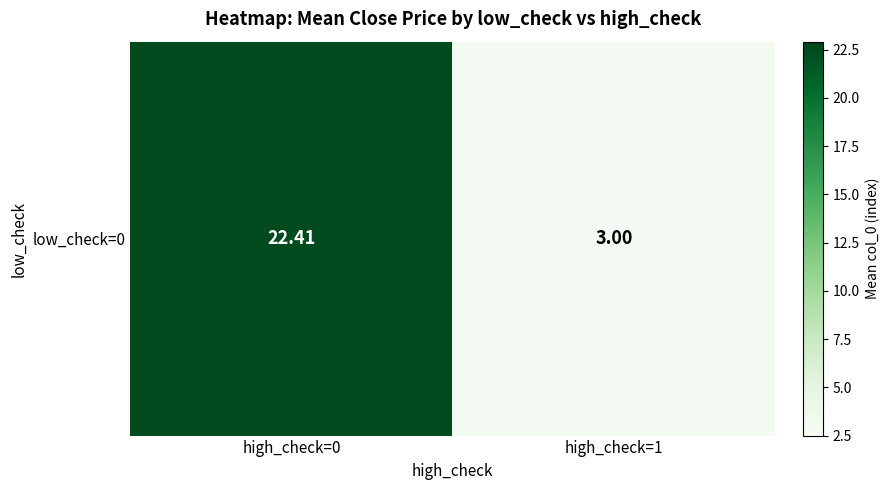

Is it true that the value at high_check=1 is 3.0?

True